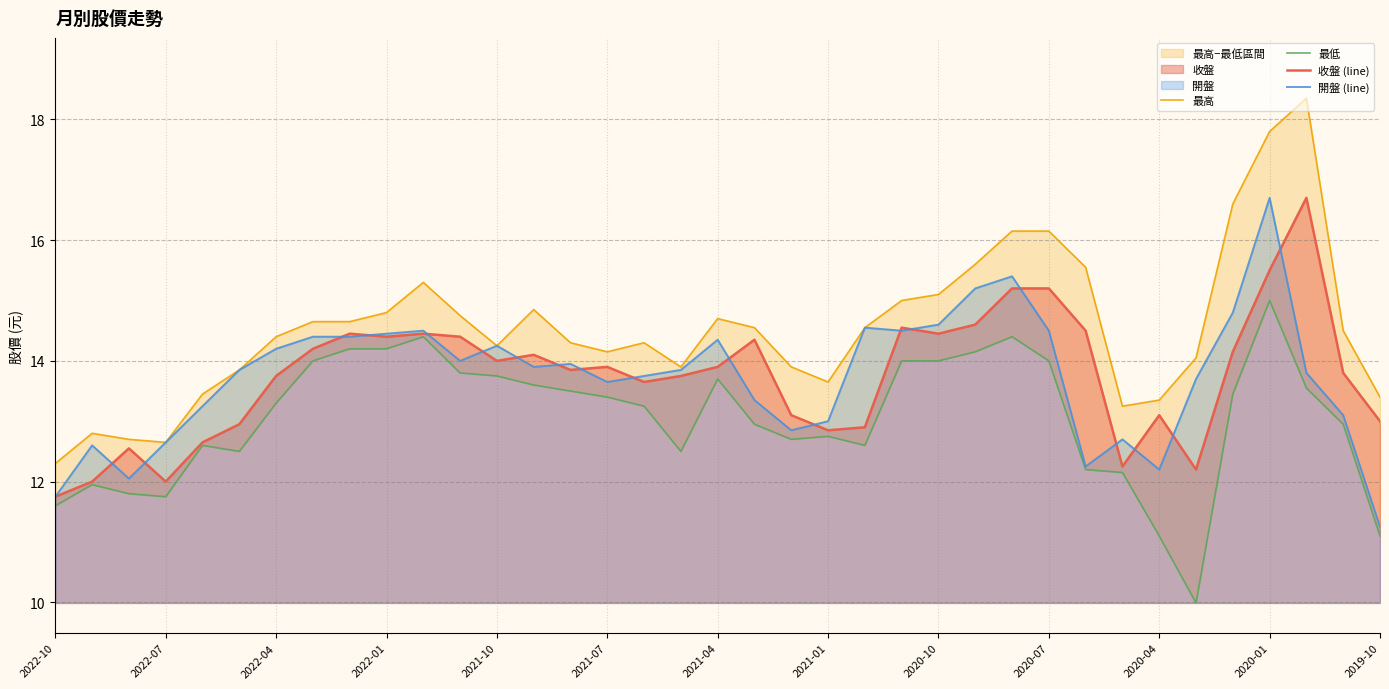

What is the highest value of the 收盤 (line) series?

16.7